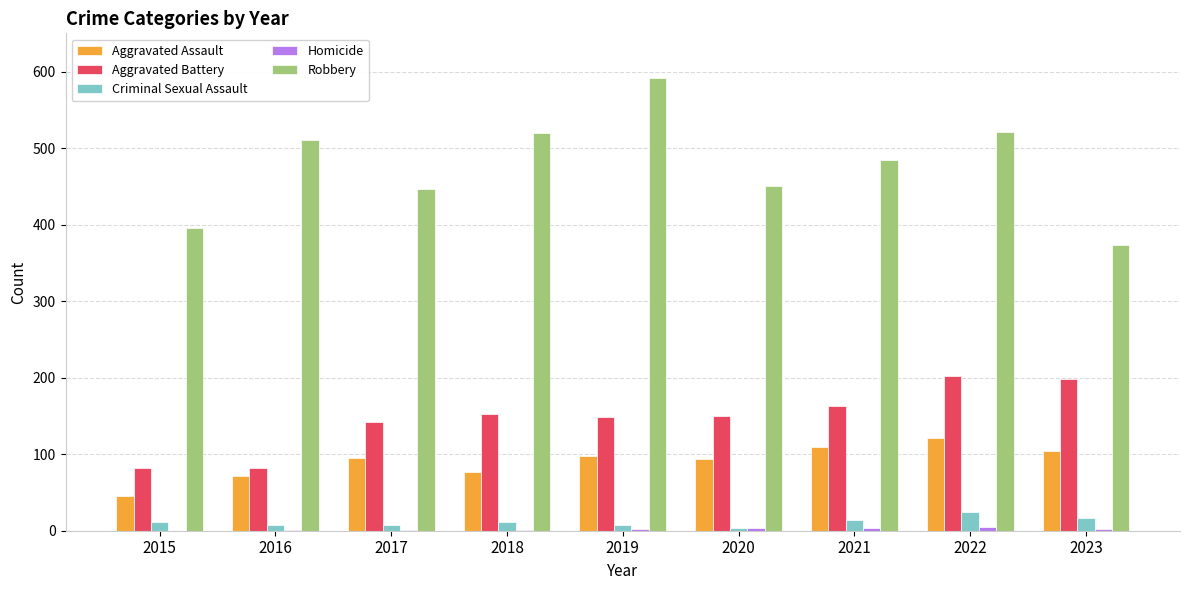

Is it true that Robbery equals 521 at 2022?

True